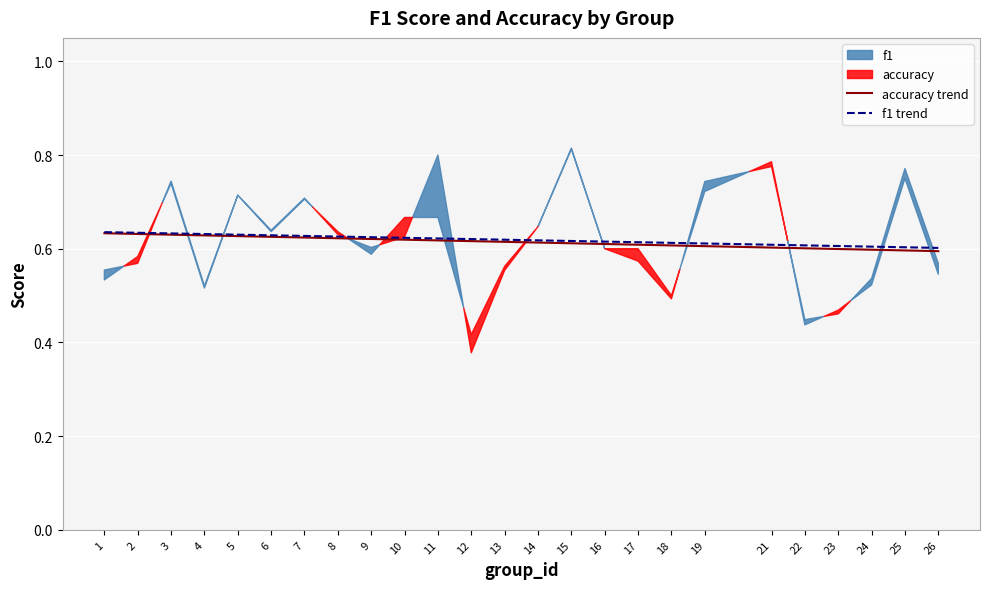

Is it true that accuracy trend equals 0.2 at 16?

False